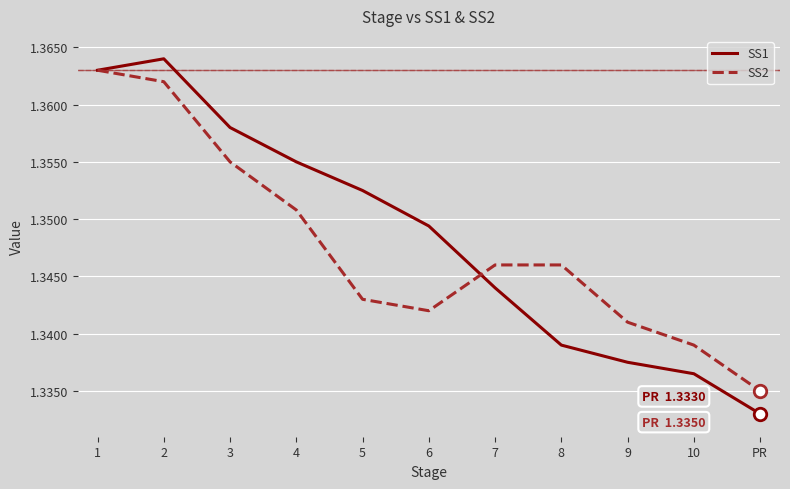

What are all the series names shown in the legend?

SS1, SS2